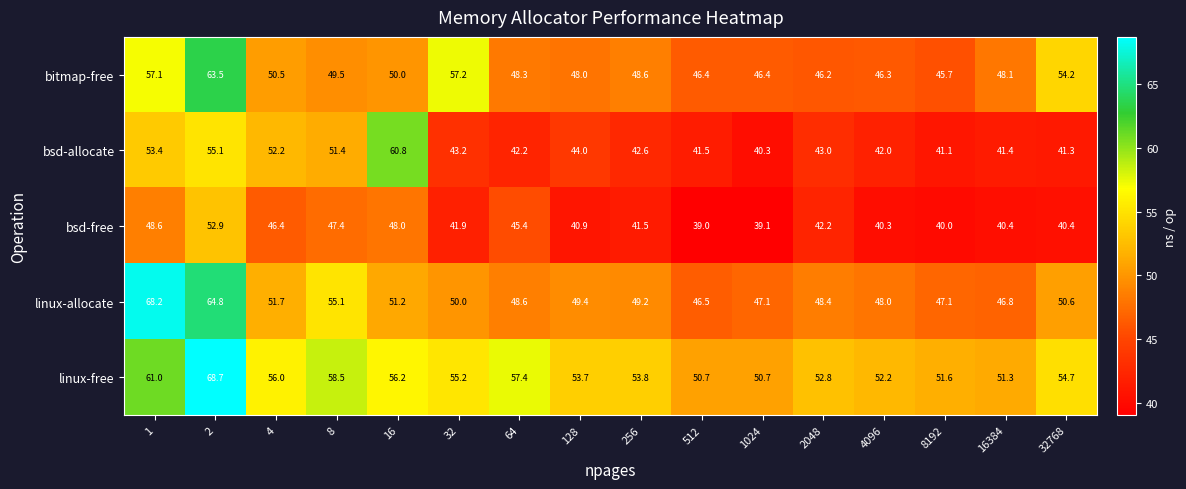

What value does the linux-free series have at 4096?

52.2